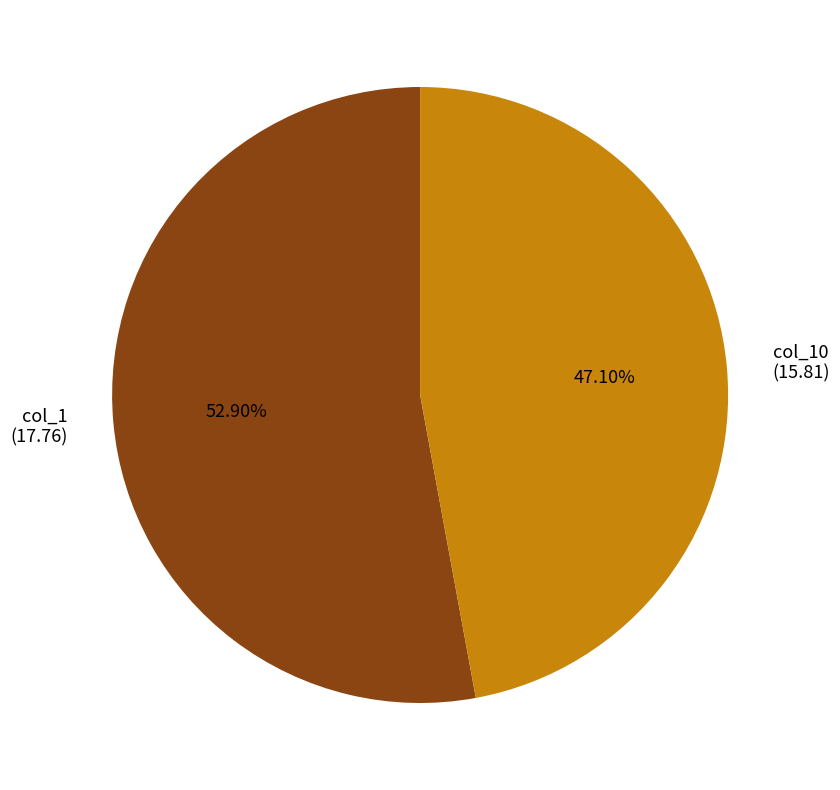

What portion of the pie excludes col_1?

47.1%